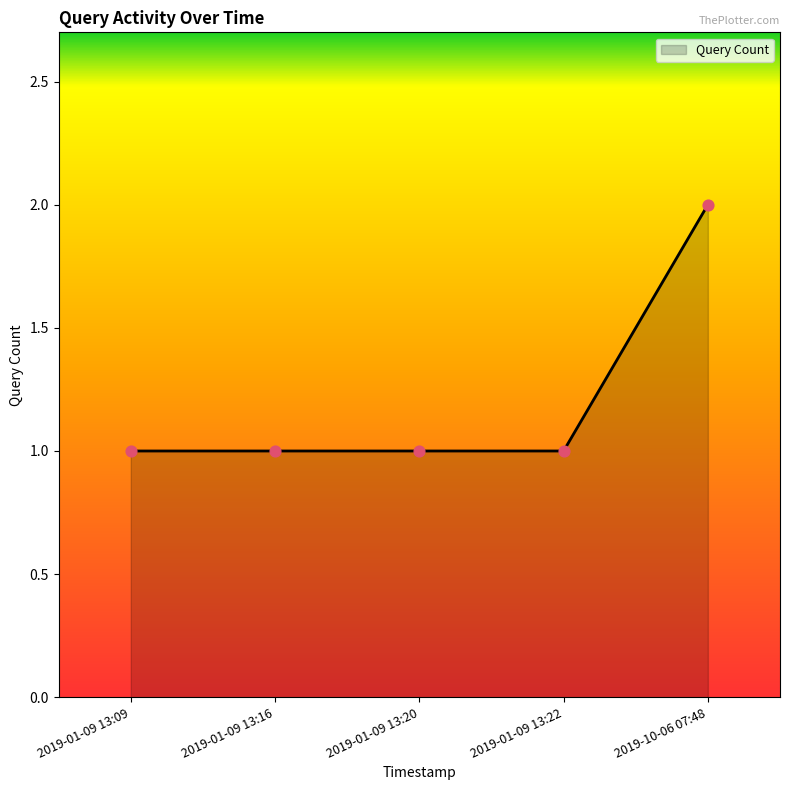

Between 2019-10-06 07:48 and 2019-01-09 13:20, which is larger?

2019-10-06 07:48